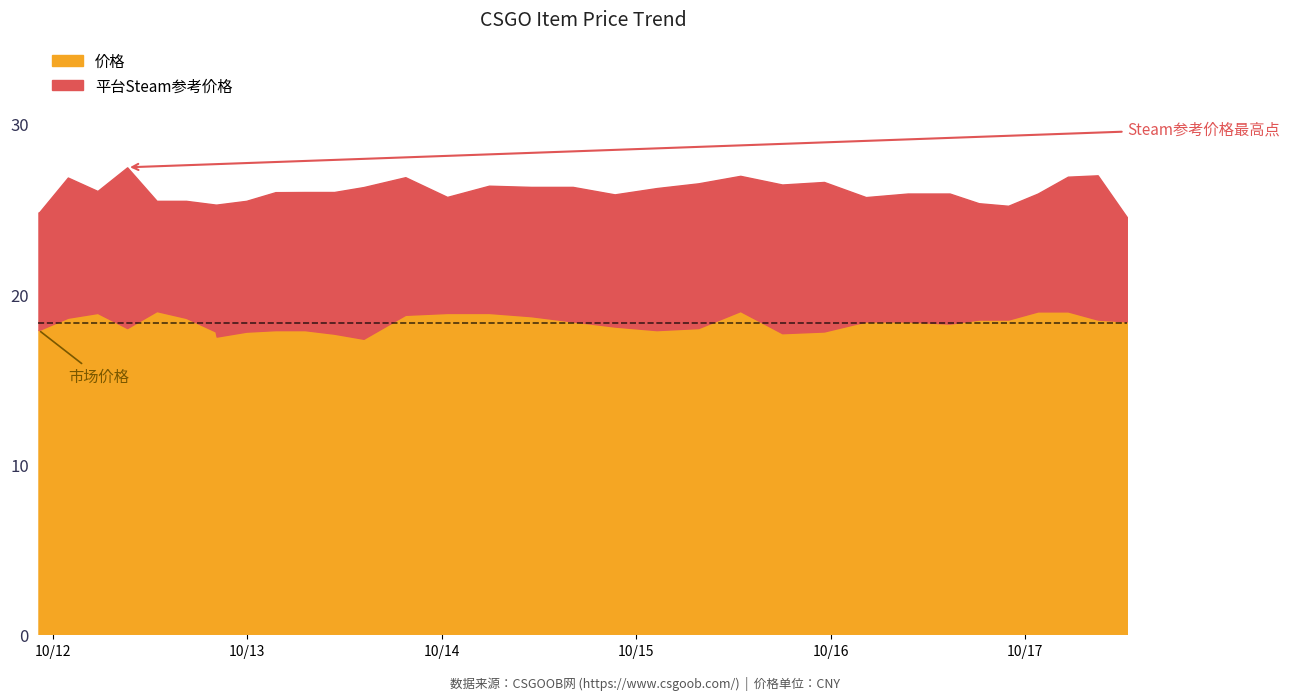

What are all the series names shown in the legend?

价格, 平台Steam参考价格